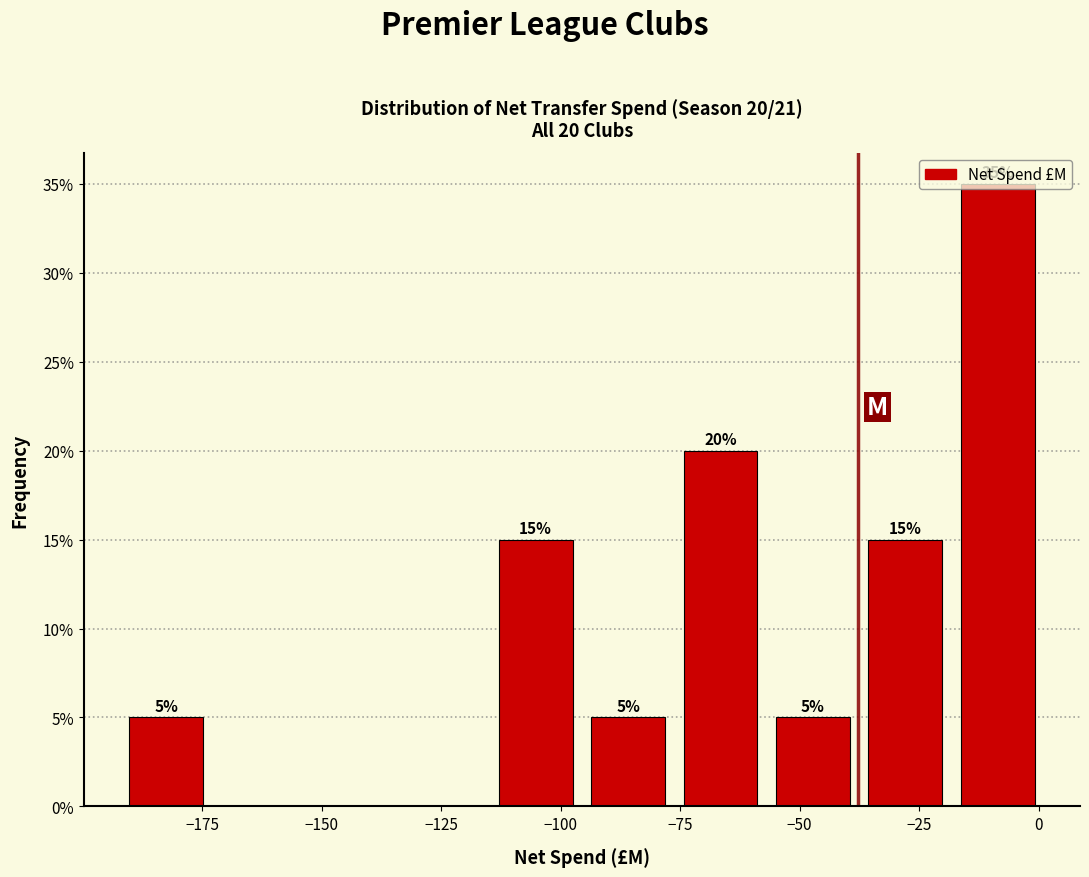

Around what value on the x-axis is the tallest bar? Give the approximate position of its centre, as read against the axis.

-10